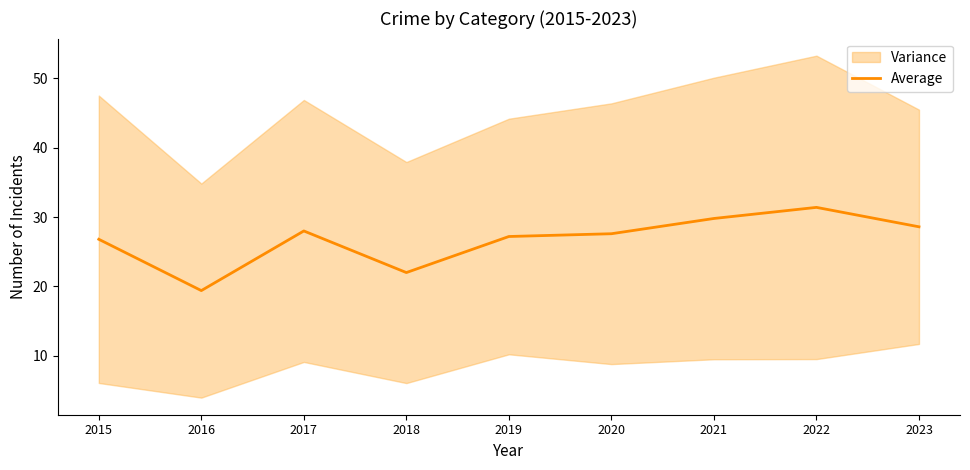

What is the sum of all values?

240.8